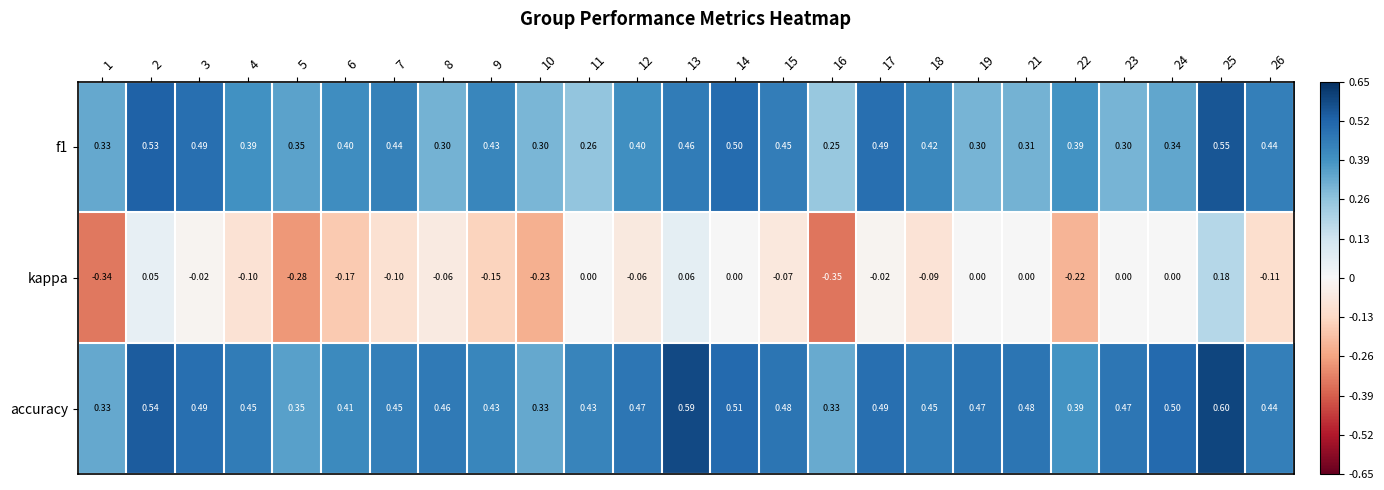

Is the value of kappa at 18 greater than the value of accuracy at 4?

No